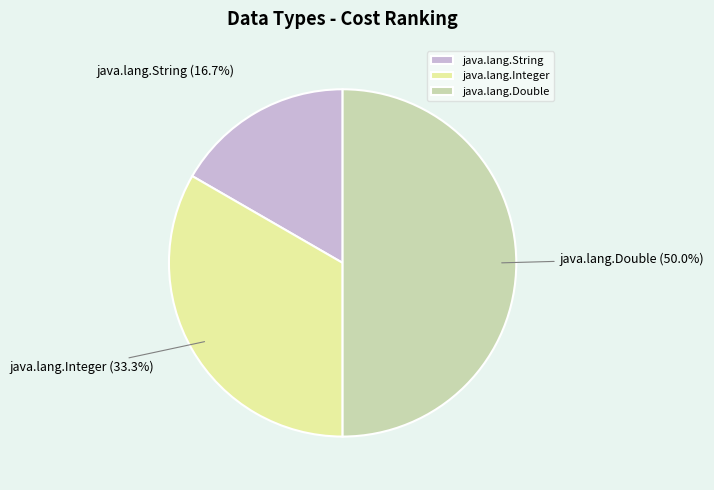

To the nearest percent, what is the average slice percentage?

33%